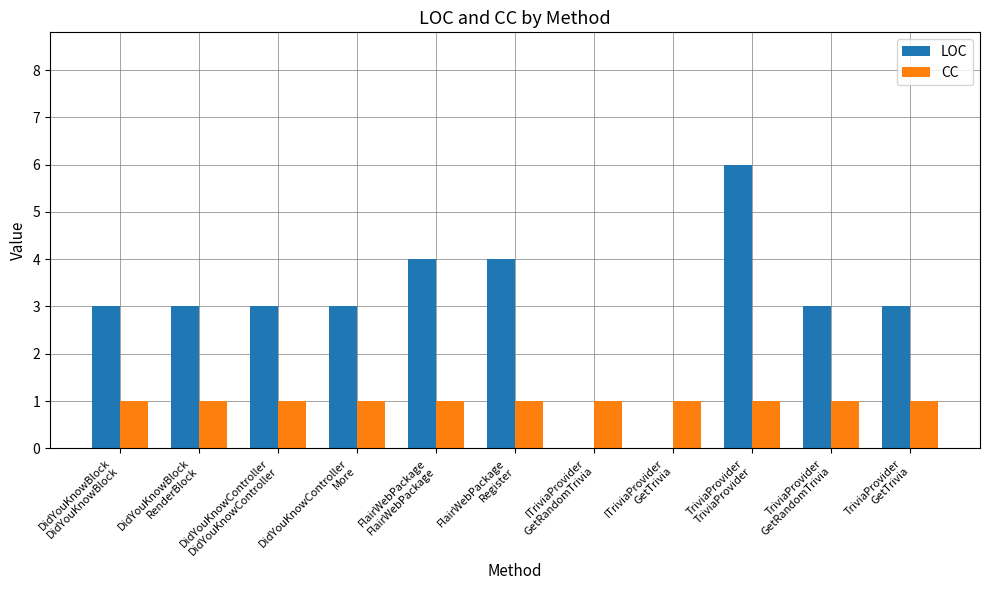

What is the greatest value displayed?

6